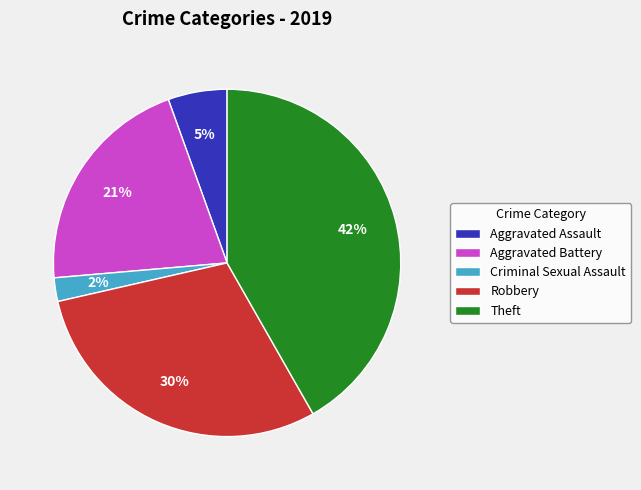

Rank the categories by value from highest to lowest.

Theft, Robbery, Aggravated Battery, Aggravated Assault, Criminal Sexual Assault